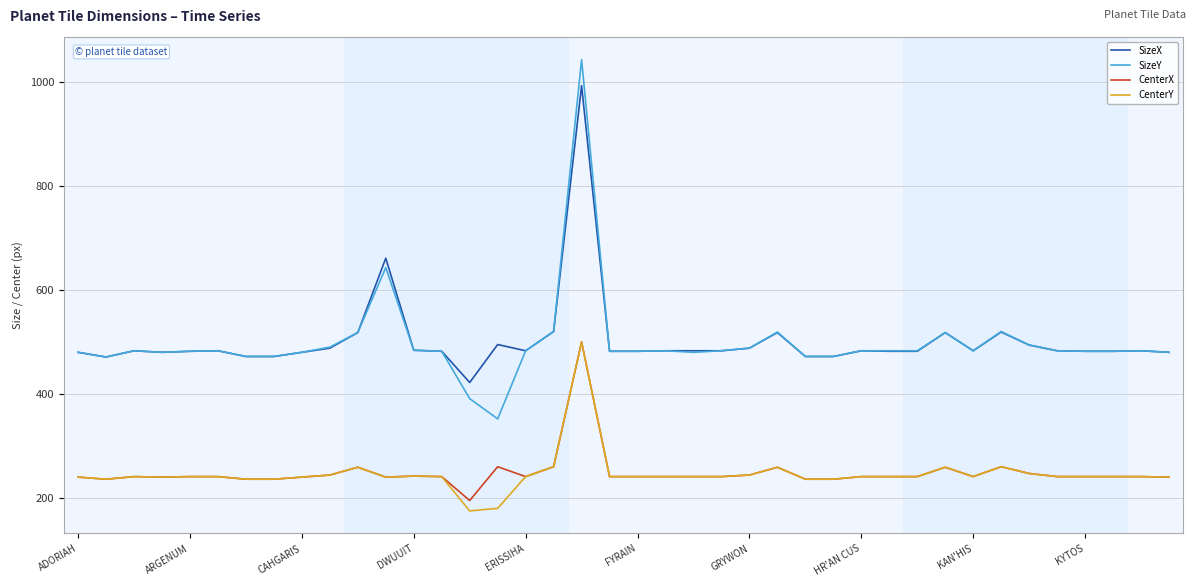

What is the minimum value shown in the chart?

175